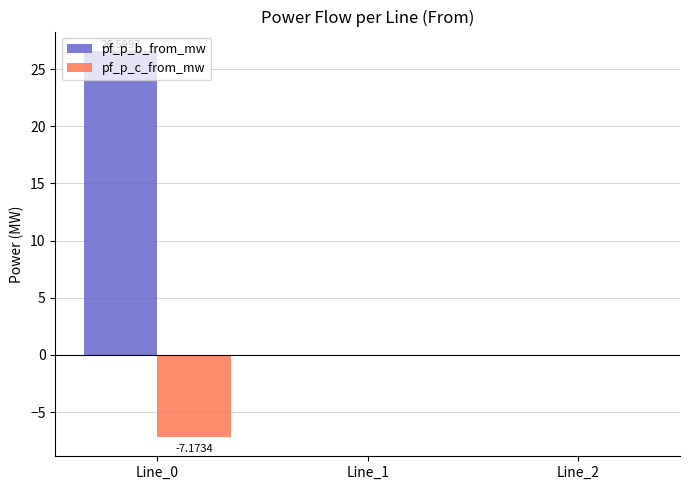

Which series changed the most between Line_0 and Line_1?

pf_p_b_from_mw